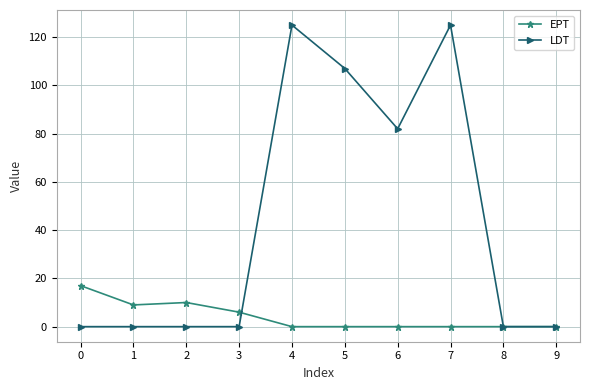

Which series has the largest total across all categories?

LDT